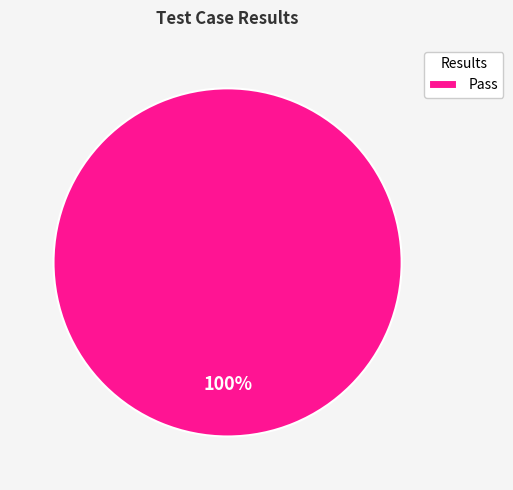

What percentage is the Pass slice, to the nearest percent?

100%